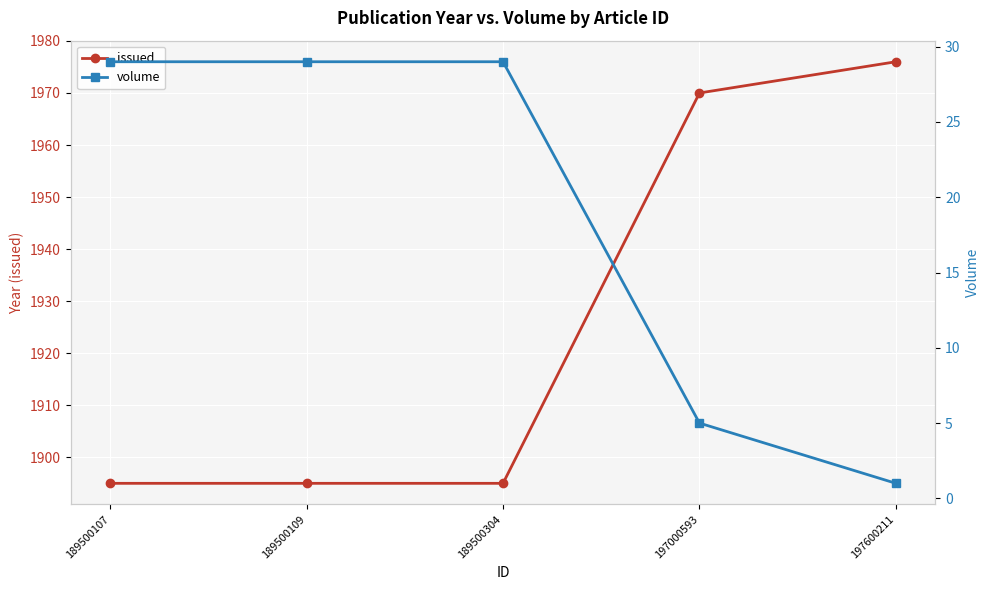

Reading left to right, transcribe all the data shown in this chart.

issued: 1895	1895	1895	1970	1976
volume: 29	29	29	5	1